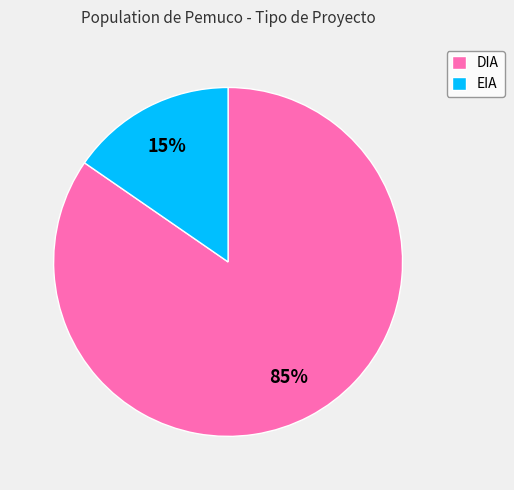

Combined, do DIA and EIA account for over 50%?

Yes